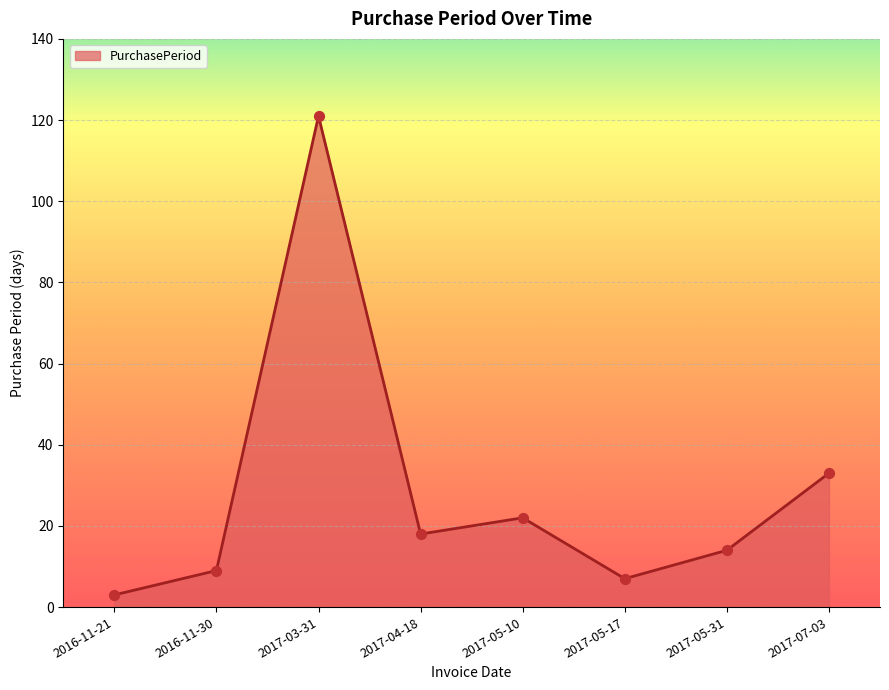

Which has a higher value, 2017-07-03 or 2017-05-31?

2017-07-03